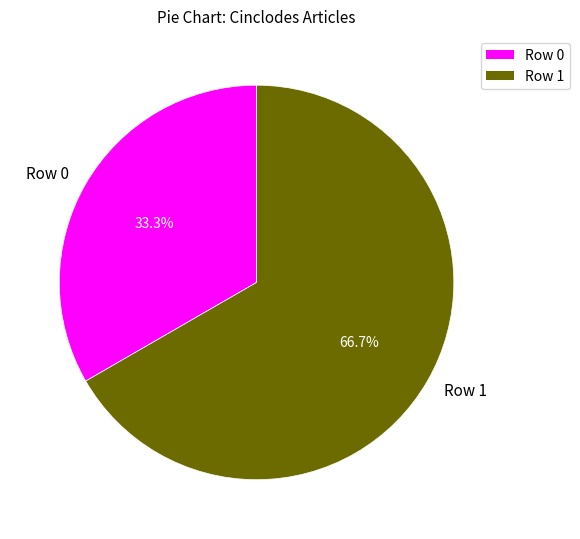

To the nearest percent, what is the difference between the largest and smallest slice percentages?

33%